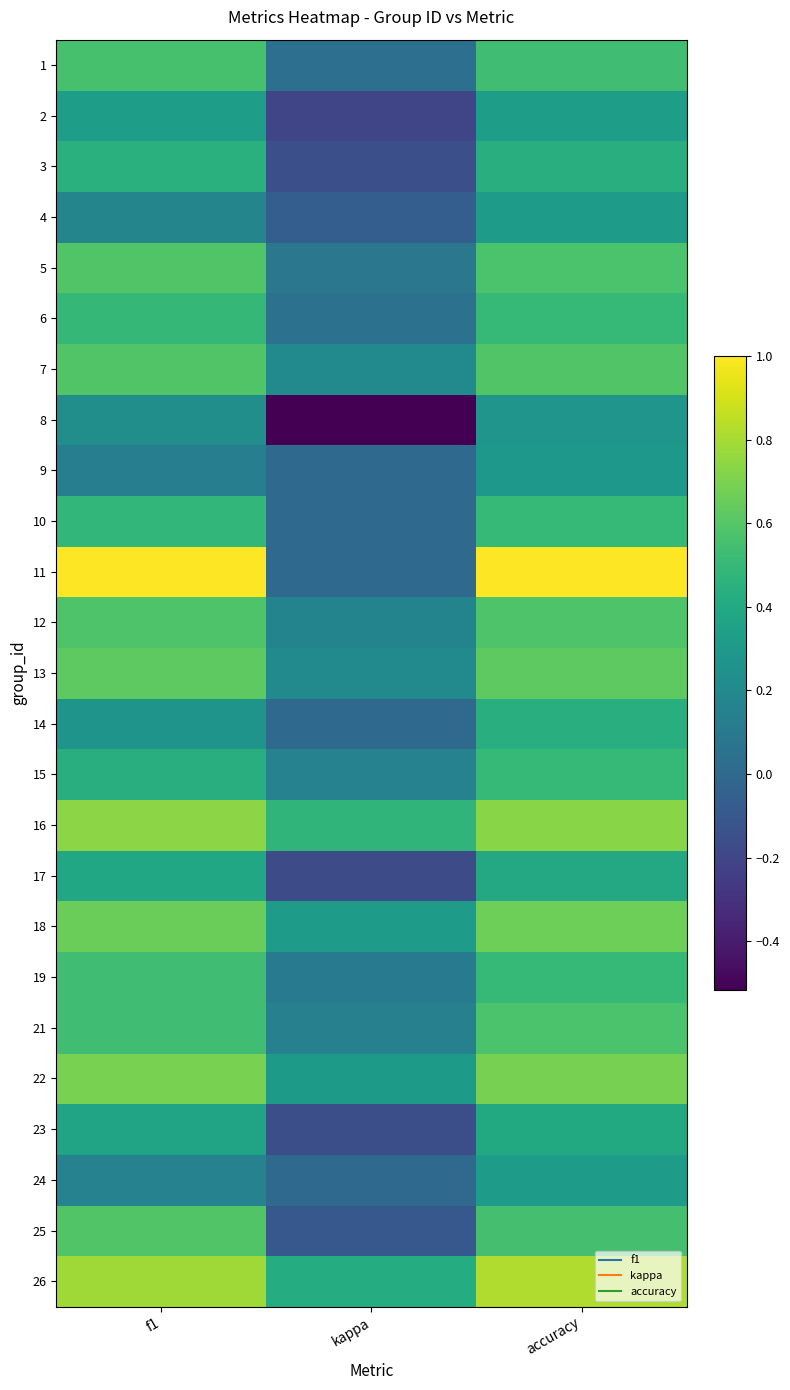

Reading left to right, extract all data points from this chart.

1: f1=0.6	kappa=0.0	accuracy=0.5
2: f1=0.3	kappa=-0.2	accuracy=0.3
3: f1=0.4	kappa=-0.1	accuracy=0.4
4: f1=0.2	kappa=-0.1	accuracy=0.3
5: f1=0.6	kappa=0.1	accuracy=0.6
6: f1=0.5	kappa=0.0	accuracy=0.5
7: f1=0.6	kappa=0.2	accuracy=0.6
8: f1=0.2	kappa=-0.5	accuracy=0.3
9: f1=0.1	kappa=0.0	accuracy=0.3
10: f1=0.5	kappa=0.0	accuracy=0.5
11: f1=1.0	kappa=0.0	accuracy=1.0
12: f1=0.6	kappa=0.2	accuracy=0.6
13: f1=0.6	kappa=0.2	accuracy=0.6
14: f1=0.3	kappa=0.0	accuracy=0.4
15: f1=0.4	kappa=0.2	accuracy=0.5
16: f1=0.7	kappa=0.5	accuracy=0.7
17: f1=0.4	kappa=-0.2	accuracy=0.4
18: f1=0.7	kappa=0.3	accuracy=0.7
19: f1=0.5	kappa=0.1	accuracy=0.5
21: f1=0.5	kappa=0.1	accuracy=0.6
22: f1=0.7	kappa=0.3	accuracy=0.7
23: f1=0.4	kappa=-0.2	accuracy=0.4
24: f1=0.2	kappa=0.0	accuracy=0.3
25: f1=0.6	kappa=-0.1	accuracy=0.6
26: f1=0.8	kappa=0.4	accuracy=0.8